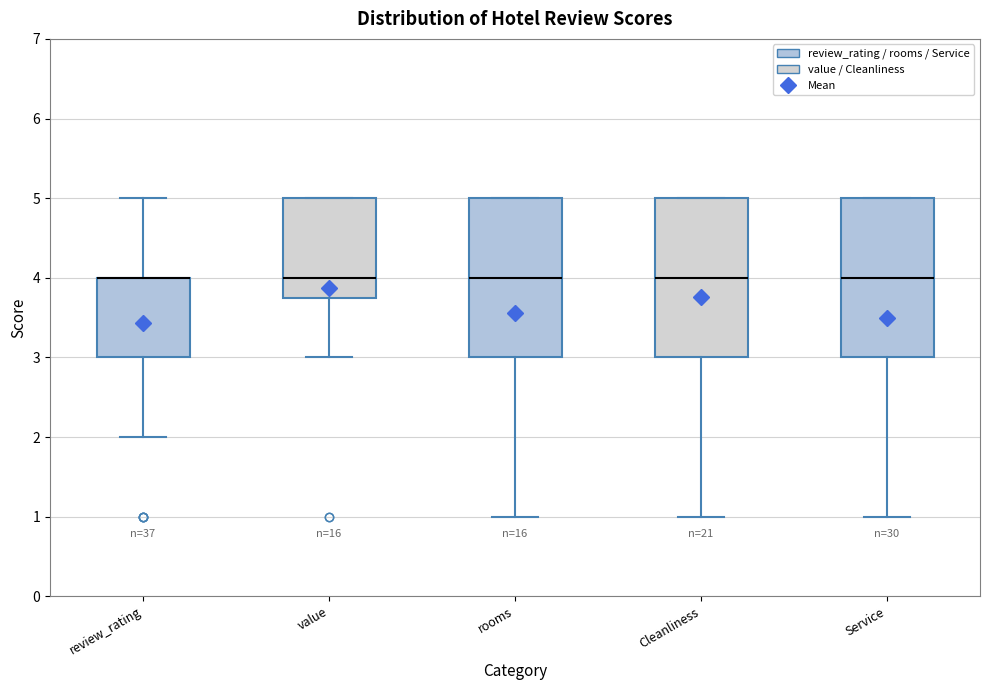

Reading left to right, transcribe this box plot: for each box, give where its median line is, the range the box spans, and where its two whiskers end, as read against the y-axis. The values are not printed on the chart, so give them approximately, as read against the axis.

review_rating: median 4.0 (drawn on the box's upper edge), box 3.0 to 4.0, whiskers 2.0 to 5.0
value: median 4.0, box 3.8 to 5.0, whiskers 3.0 to 5.0
rooms: median 4.0, box 3.0 to 5.0, whiskers 1.0 to 5.0
Cleanliness: median 4.0, box 3.0 to 5.0, whiskers 1.0 to 5.0
Service: median 4.0, box 3.0 to 5.0, whiskers 1.0 to 5.0